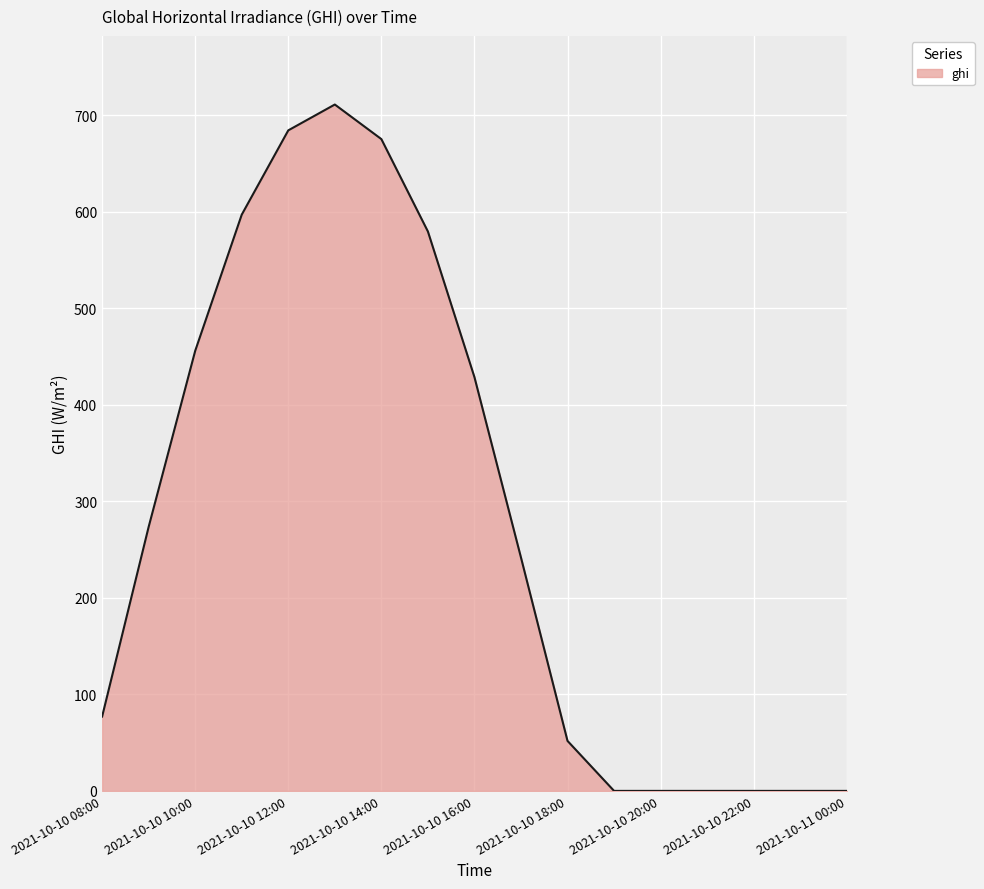

What is the maximum value shown in the chart?

710.9